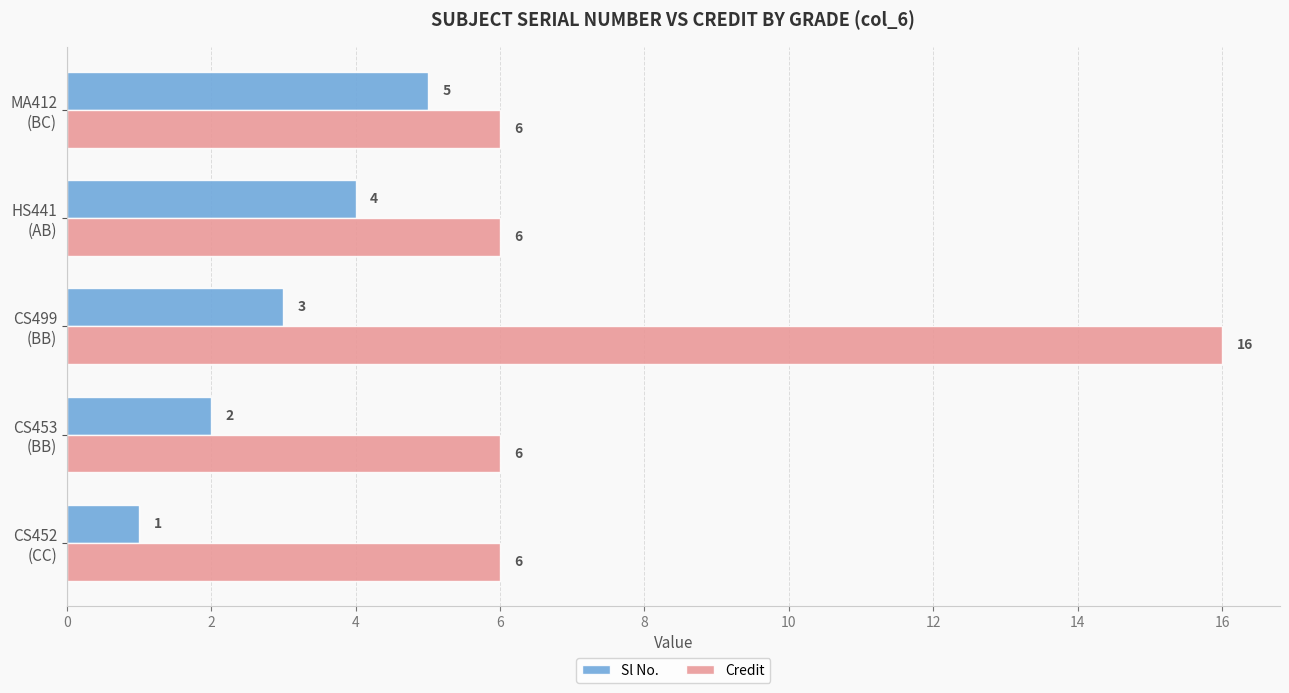

Rank the series by their average value, from lowest to highest.

Sl No., Credit